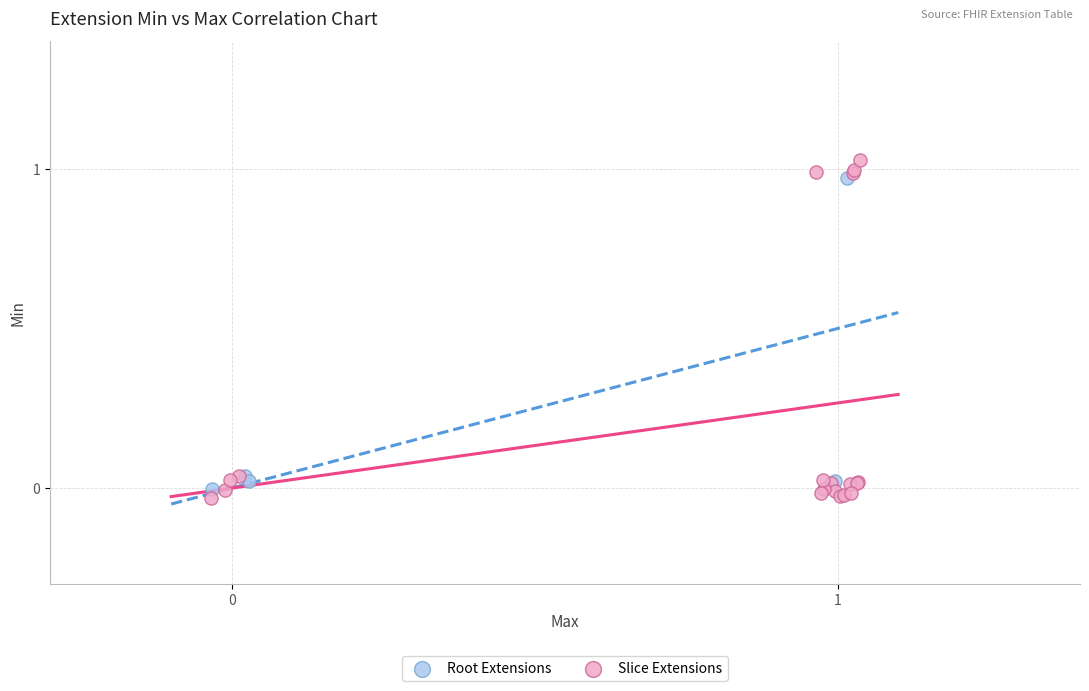

Which series has the largest Y range (max minus min)?

Slice Extensions